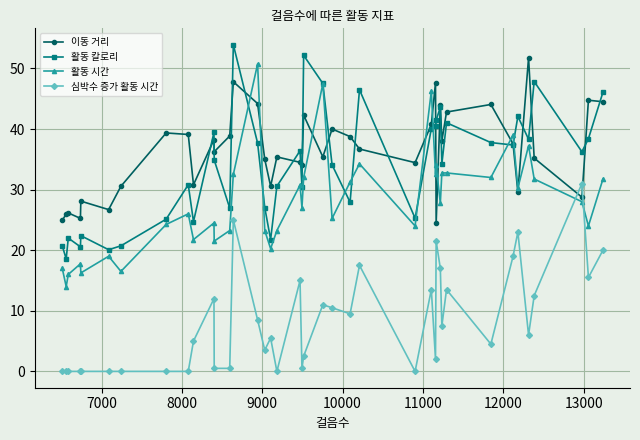

What is the value of the 이동 거리 point at the 24th from the left?

38.8